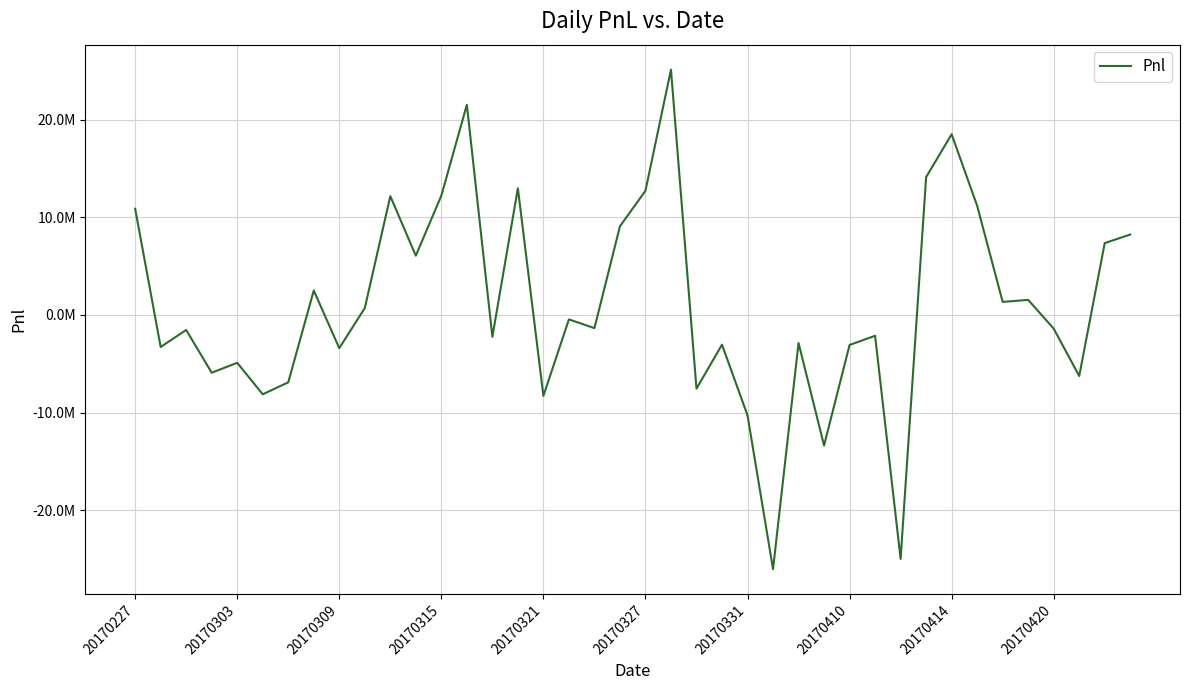

What is the maximum value shown in the chart?

25127000.0